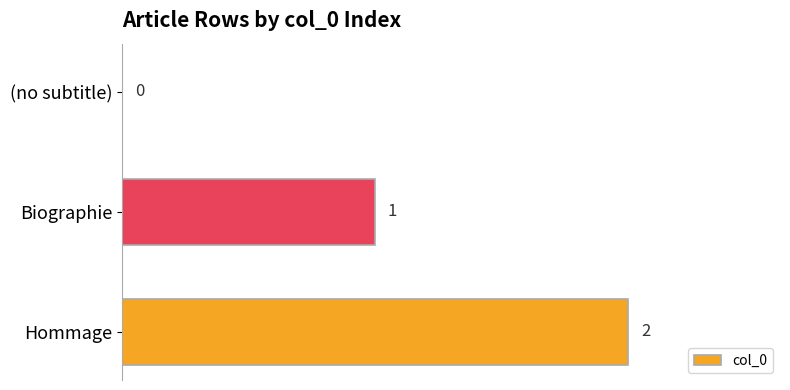

What is the maximum value shown in the chart?

2